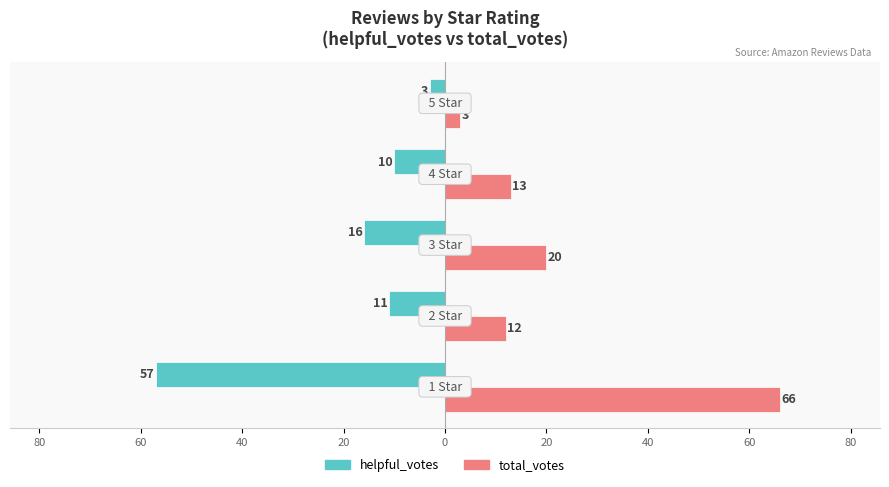

What are all the series names shown in the legend?

helpful_votes, total_votes